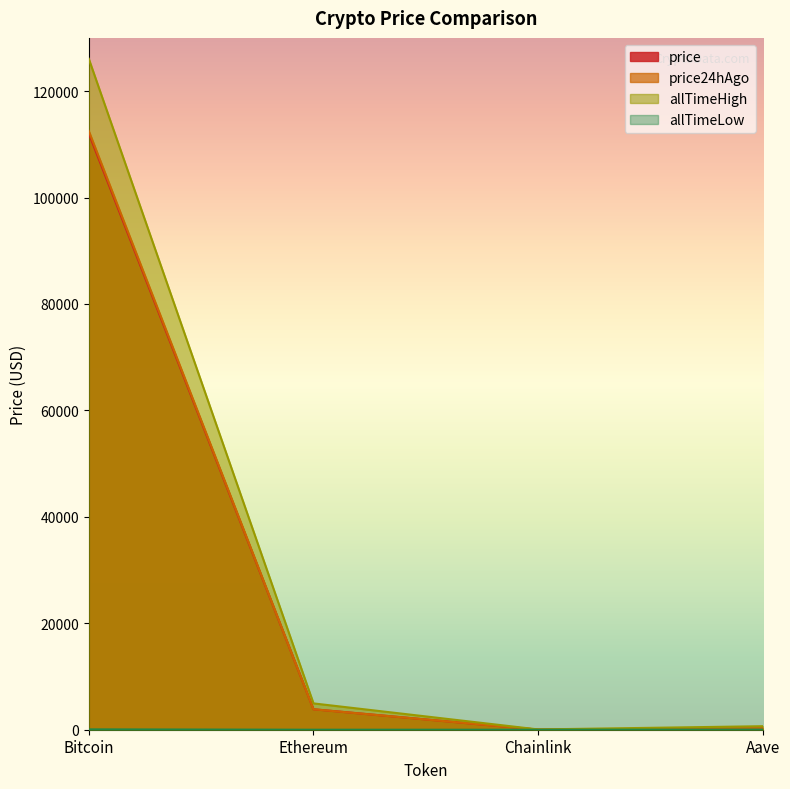

Is the value of price24hAgo at Aave greater than the value of allTimeLow at Ethereum?

Yes